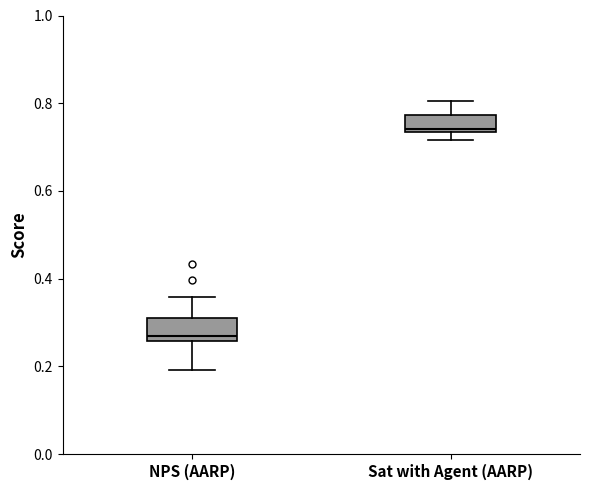

Reading left to right, read every box against the y-axis: the position of its median line, the range the box covers, and the ends of its whiskers. The values are not printed on the chart, so give them approximately, as read against the axis.

NPS (AARP): median 0.26 (just above the box's lower edge), box 0.26 to 0.32, whiskers 0.20 to 0.36
Sat with Agent (AARP): median 0.74 (just above the box's lower edge), box 0.74 to 0.78, whiskers 0.72 to 0.80